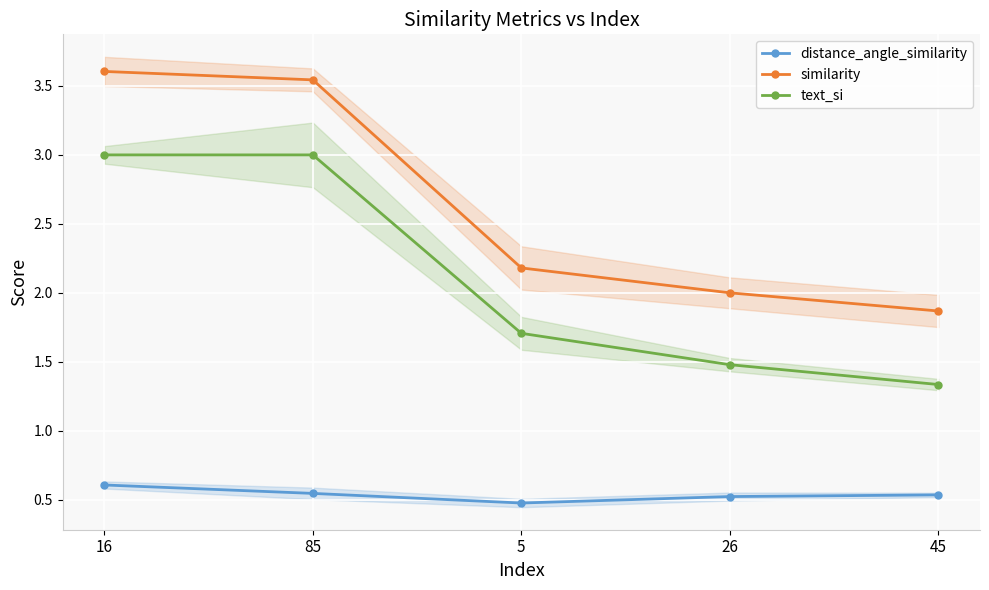

At 16, list the series in order from largest to smallest.

similarity, text_si, distance_angle_similarity